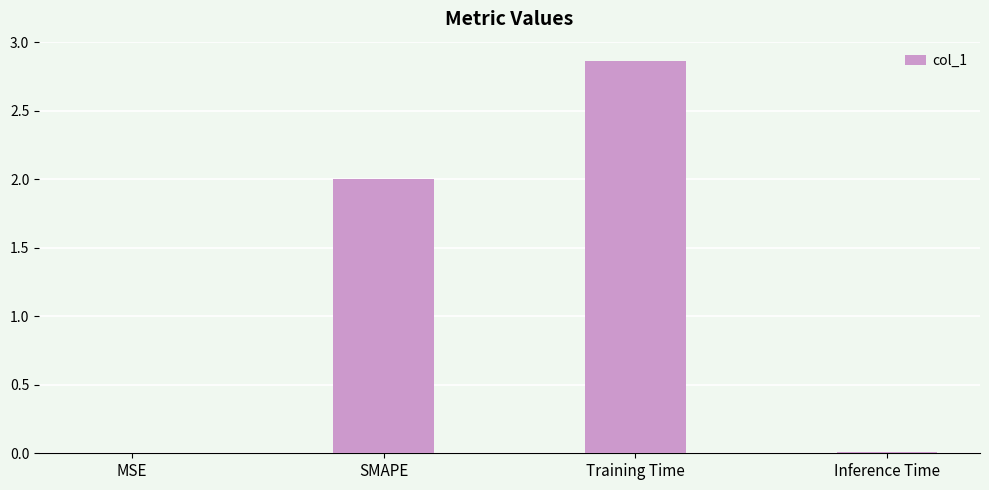

What is the approximate value at SMAPE?

2.0